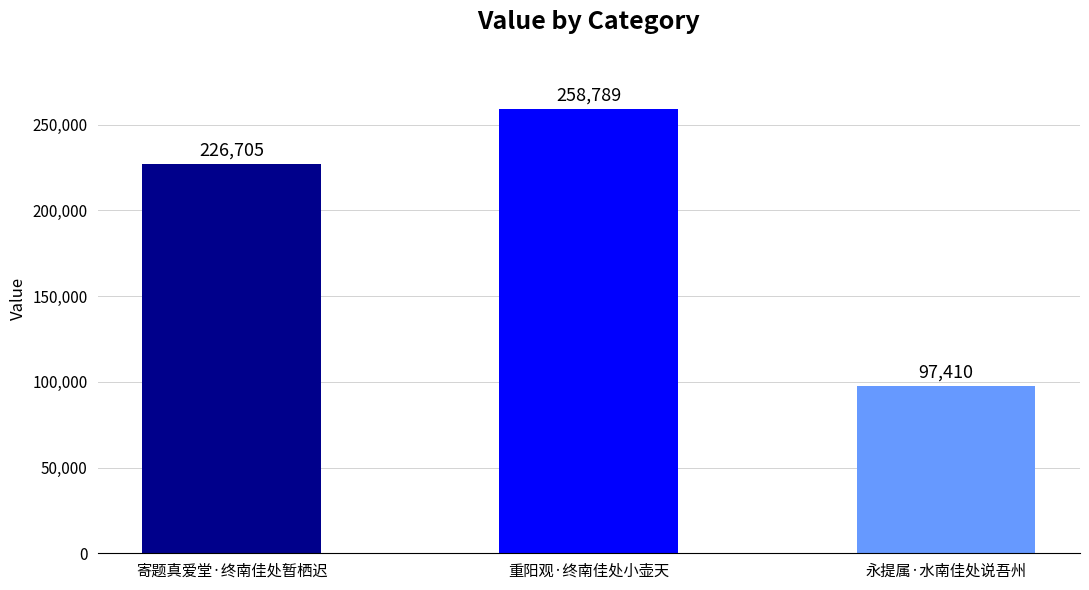

Reading right to left, list all the values displayed in this chart.

97410	258789	226705